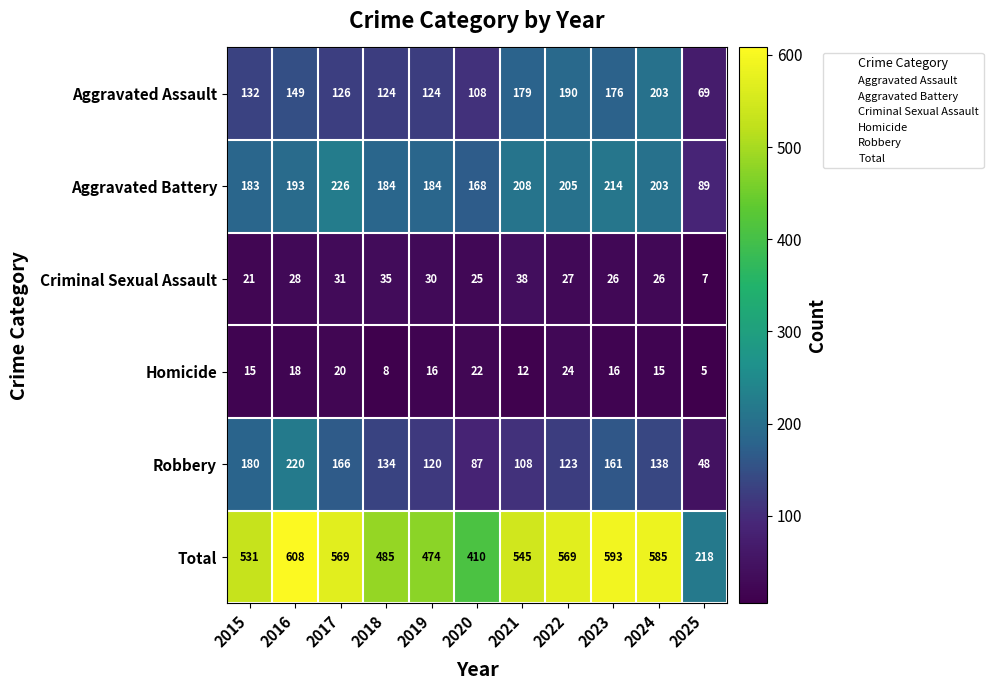

Which series has the largest range (max minus min)?

Total